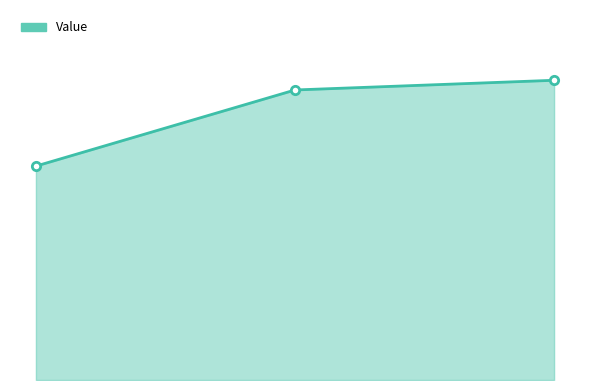

What is the greatest value displayed?

17.8